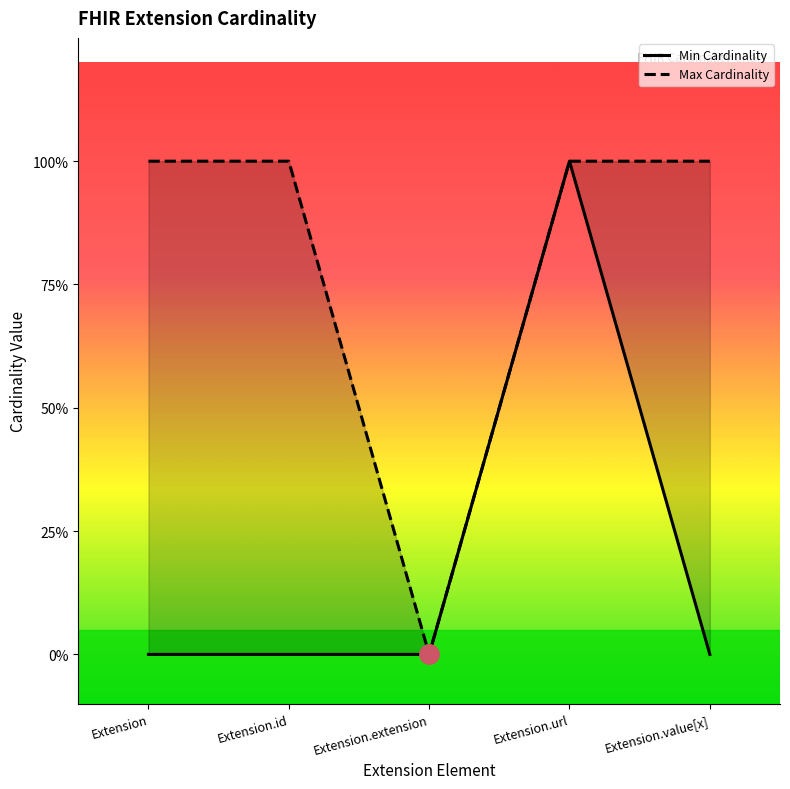

Between Extension.value[x] and Extension.extension, which is larger?

Extension.value[x]